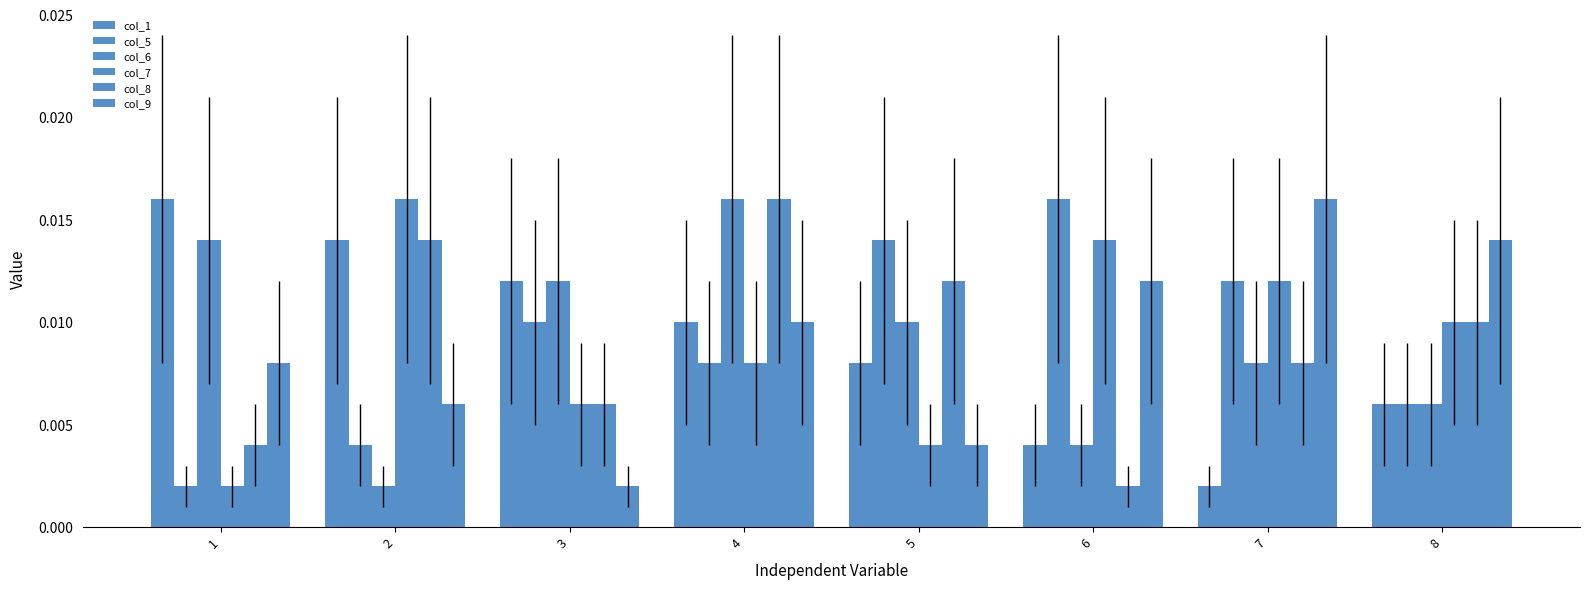

At how many categories does at least one series exceed 0?

8